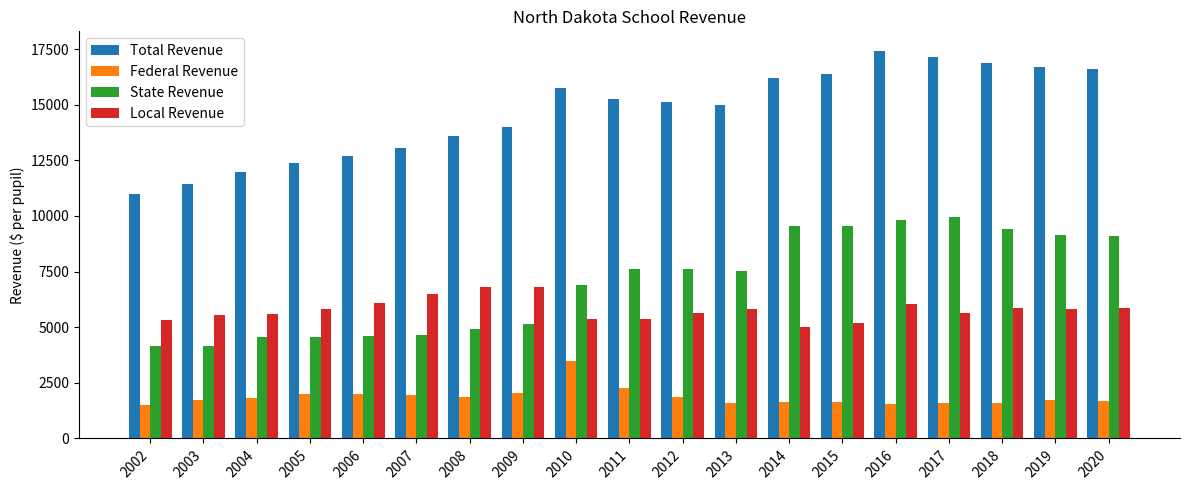

Is the value of Total Revenue at 2013 greater than the value of State Revenue at 2020?

Yes